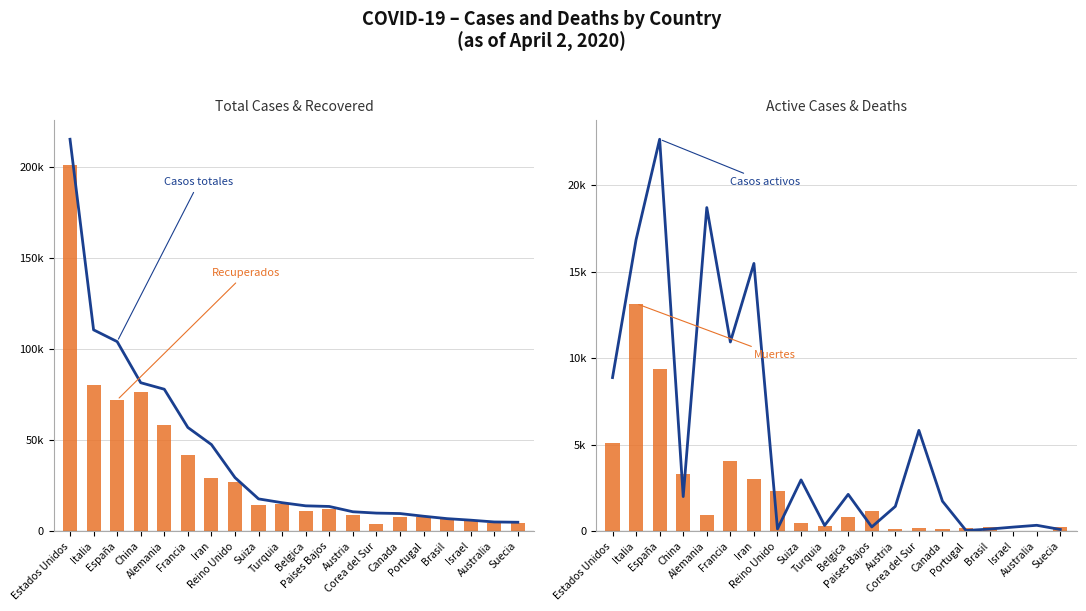

What is the sum of all Casos totales values?

846267